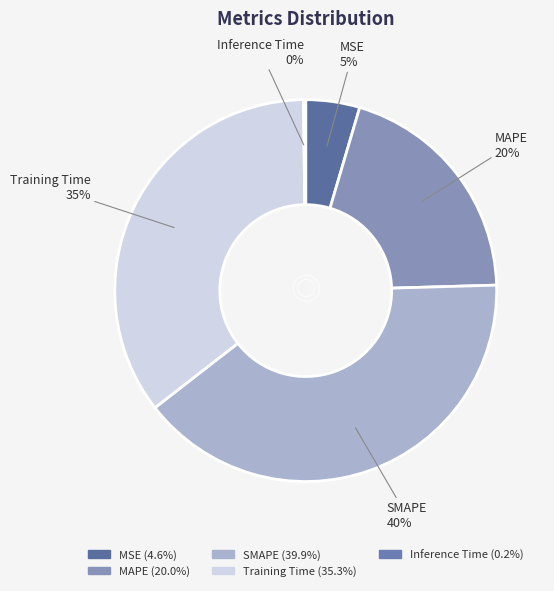

Combined, do MAPE and SMAPE account for over 50%?

Yes